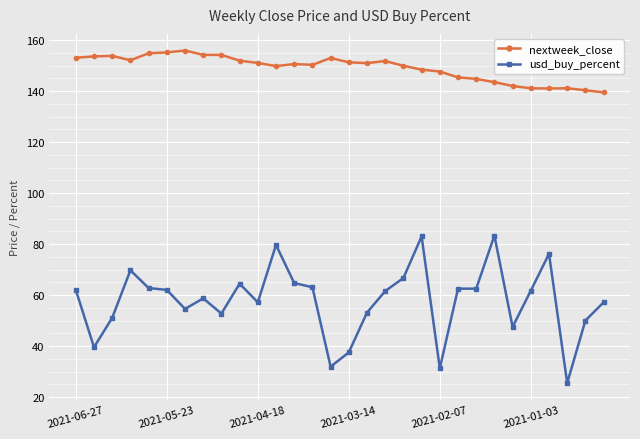

Which series has the widest spread of values?

usd_buy_percent